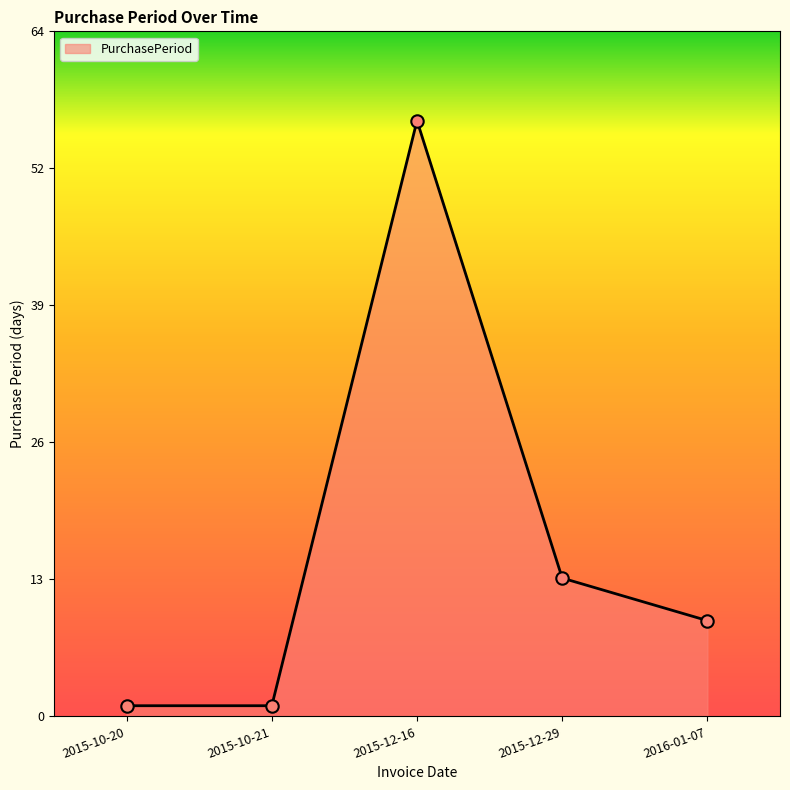

Between 2015-12-29 and 2015-10-21, which is larger?

2015-12-29